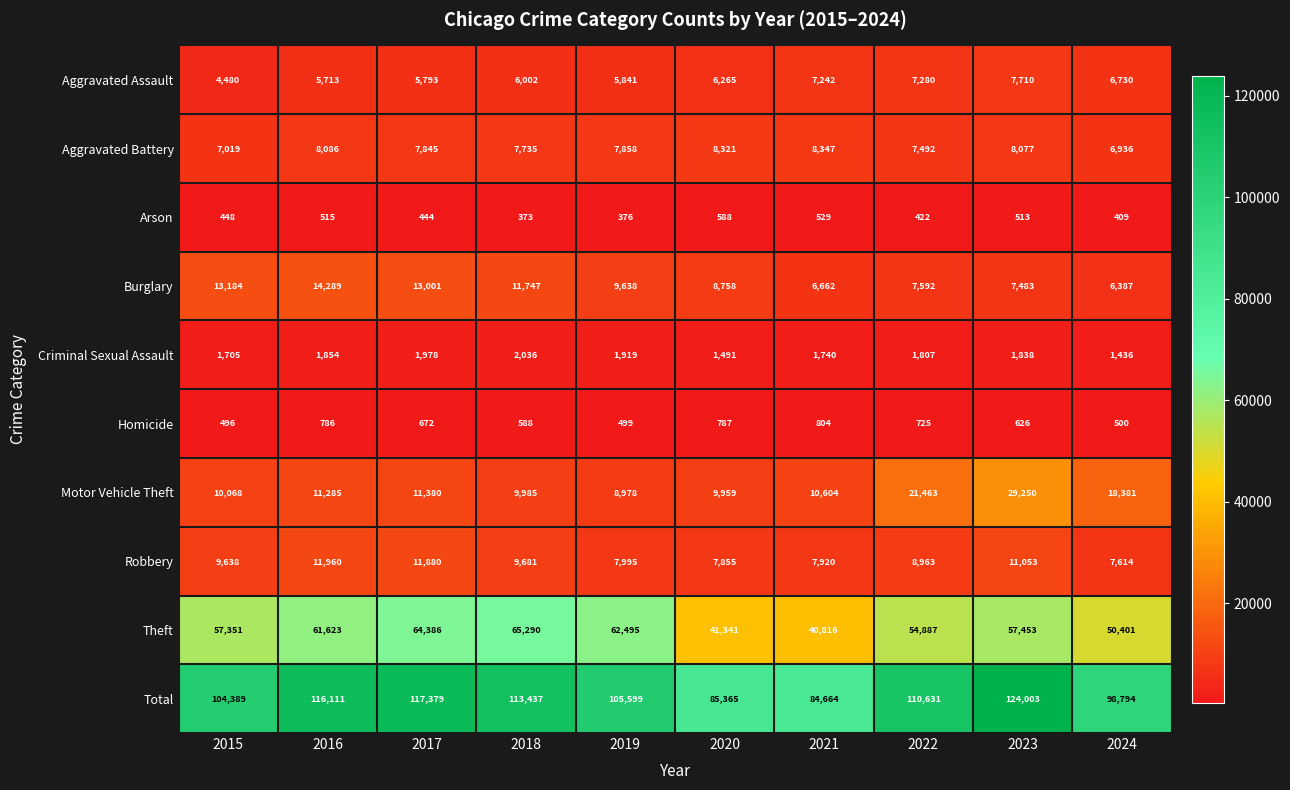

The Motor Vehicle Theft series shows 29250 at 2023. True or false?

True